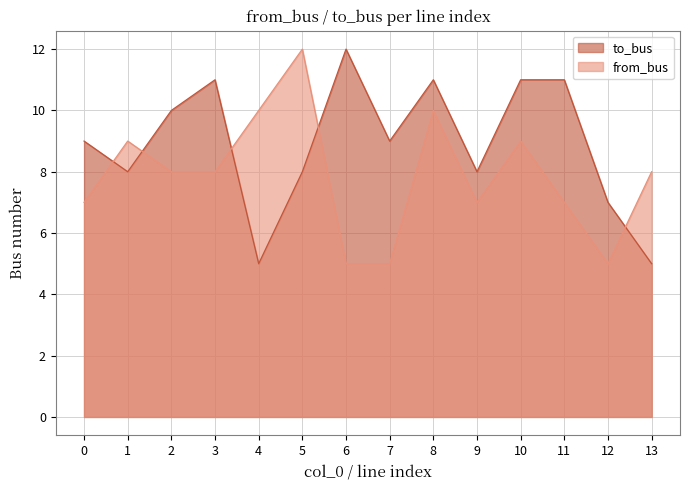

How many from_bus values are between 7 and 9?

8